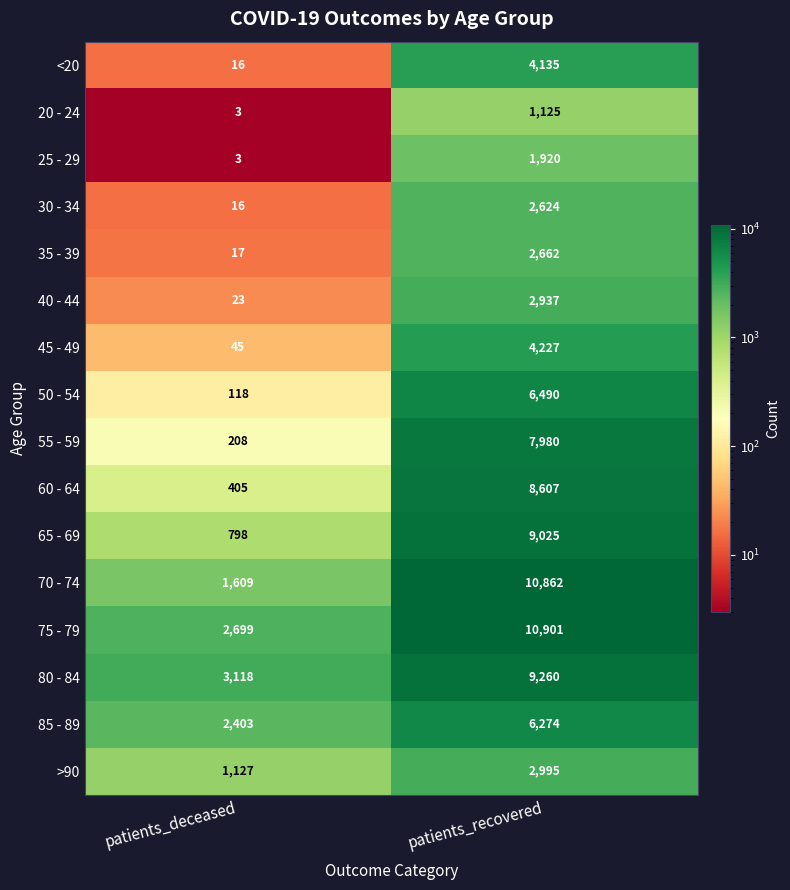

The <20 series shows 6674 at patients_recovered. True or false?

False